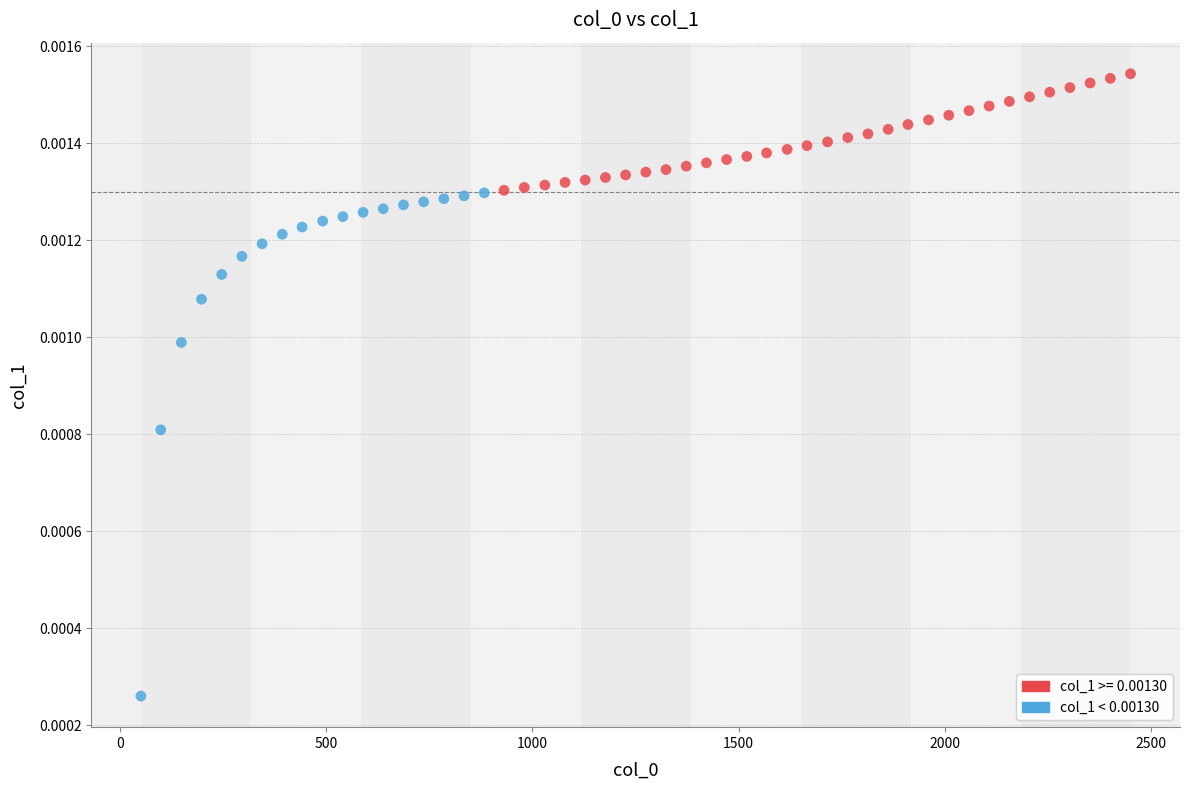

Which series has the largest Y range (max minus min)?

col_1 < 0.00130